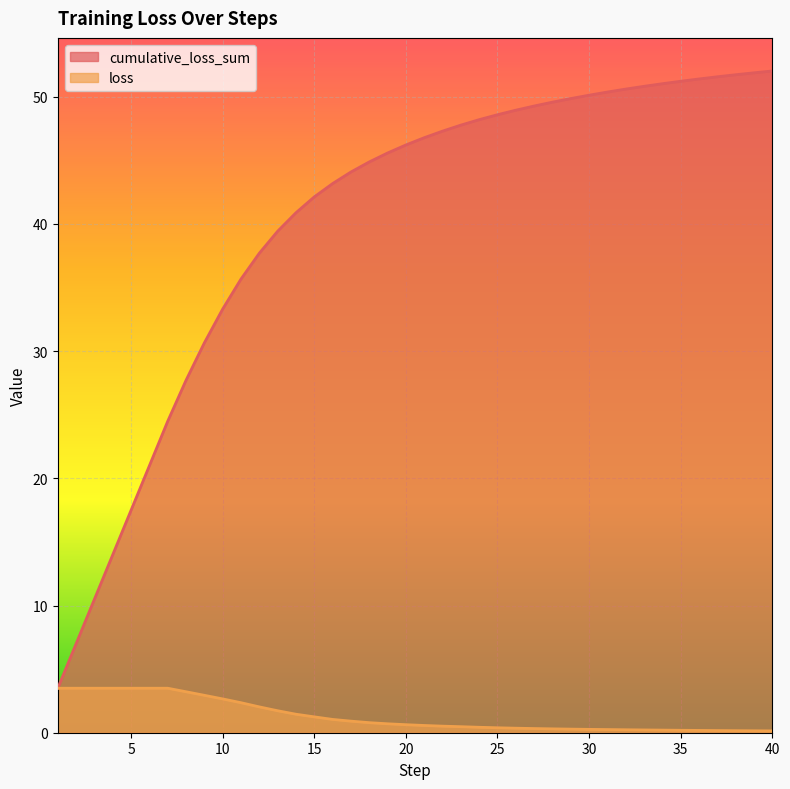

List the series in order of their peak value, highest first.

cumulative_loss_sum, loss